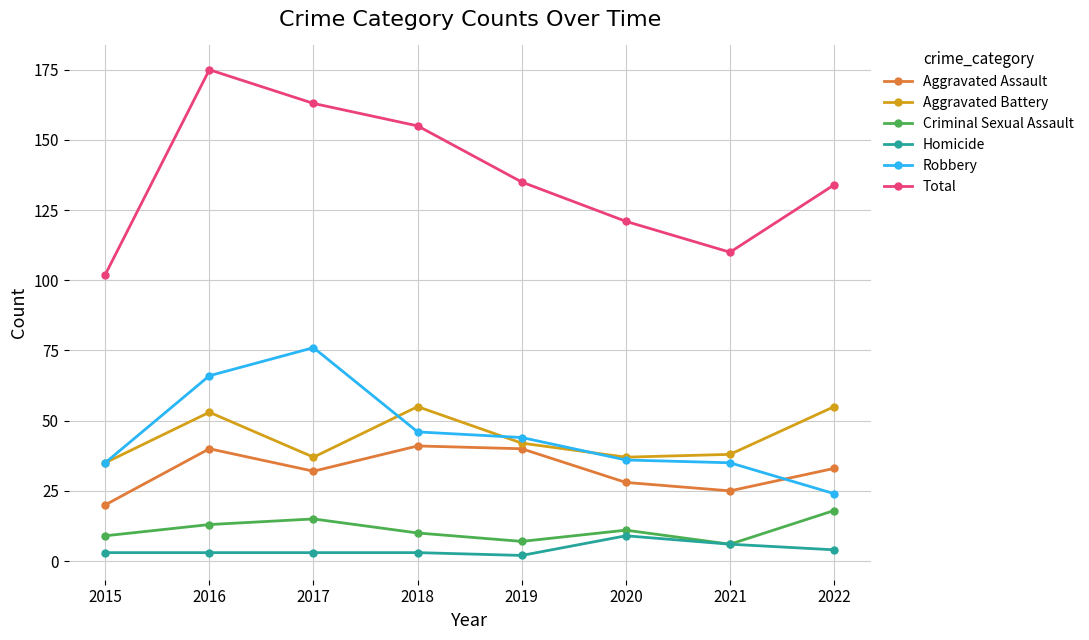

The Aggravated Battery series shows 55 at 2018. True or false?

True